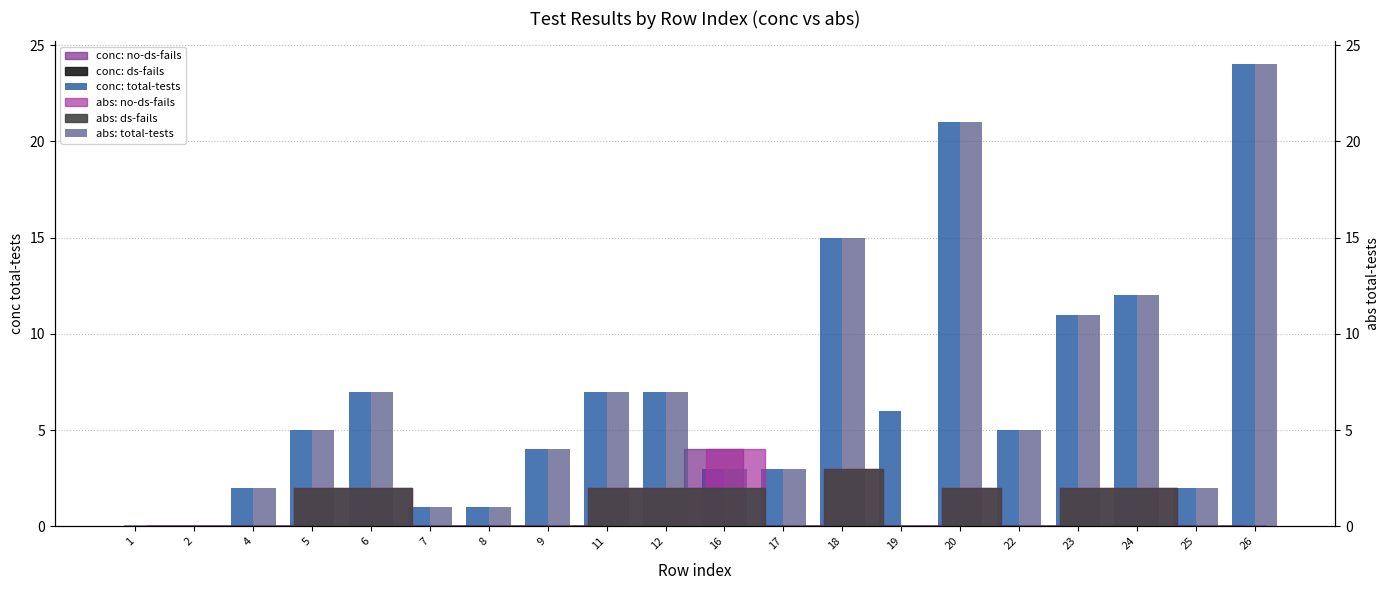

How many data points does each series have?

20